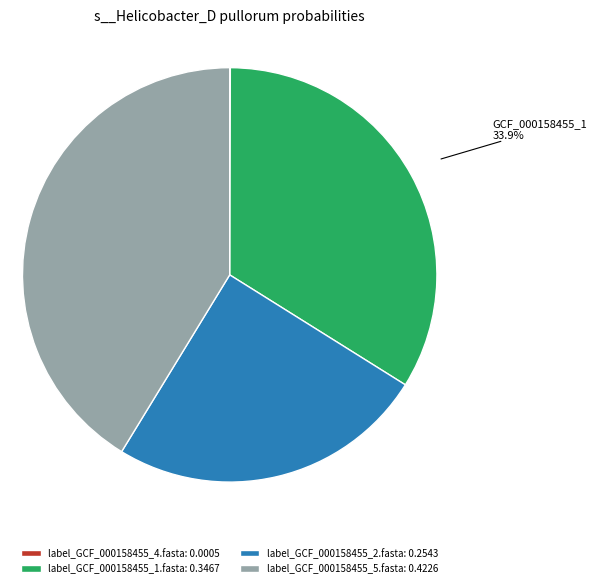

Is label_GCF_000158455_5.fasta: 0.4226 the majority of the pie?

No